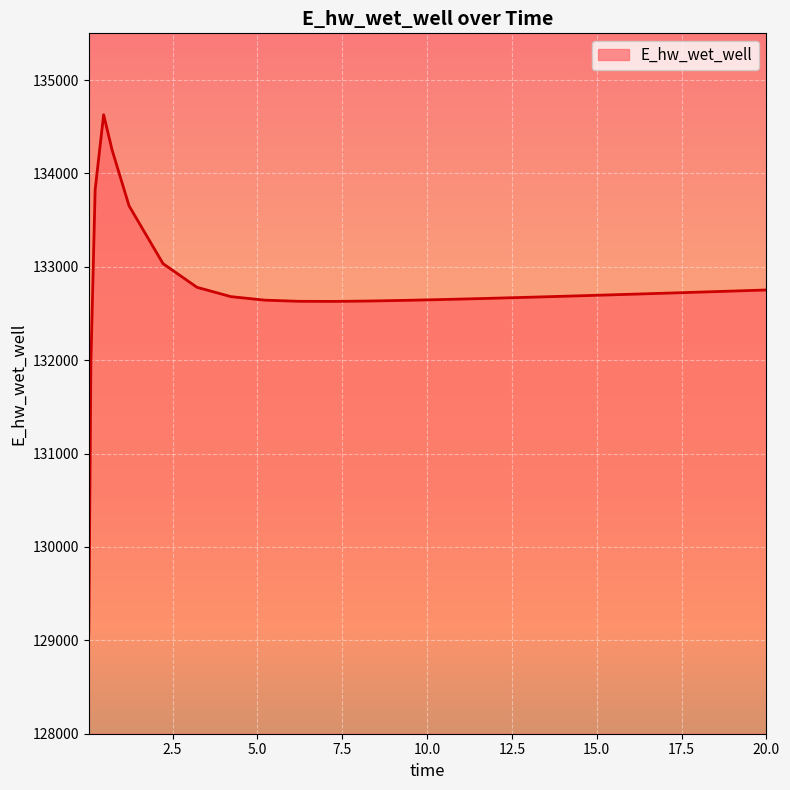

What is the smallest value displayed?

129070.4